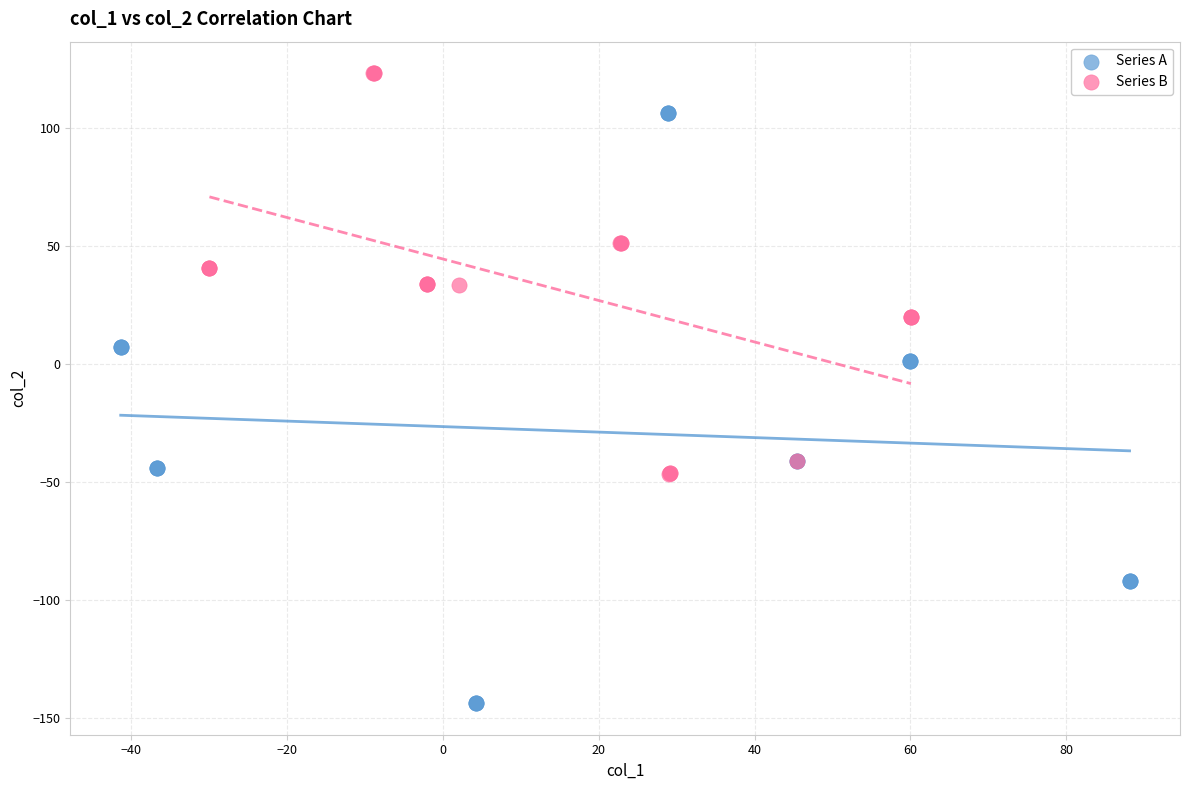

Which series has the widest spread of Y values?

Series A